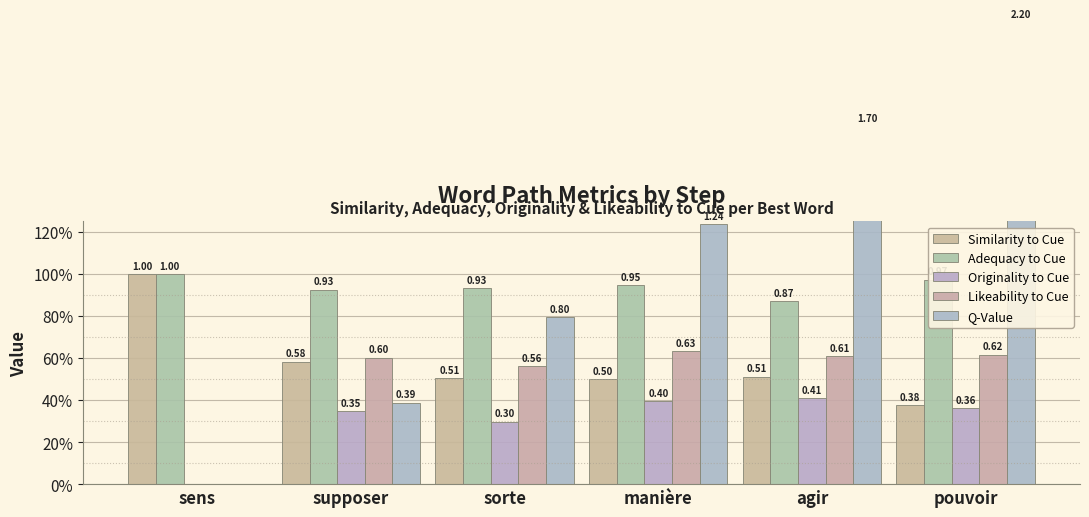

Does the chart contain any negative values?

No